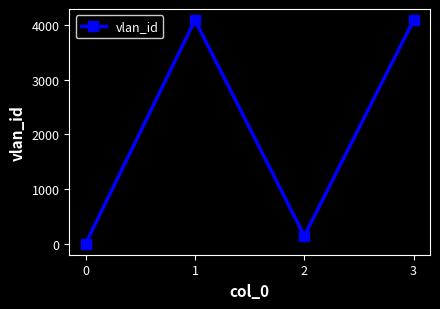

Where is the first local minimum?

2